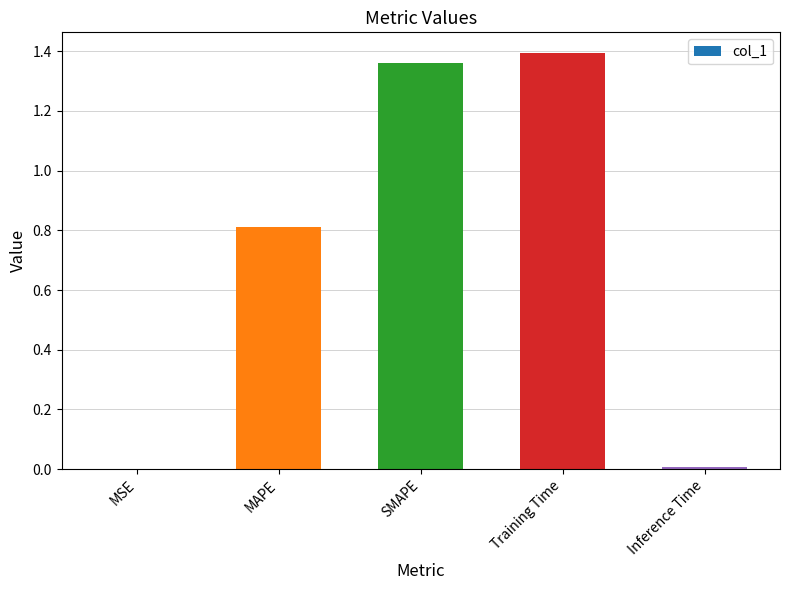

The value at Training Time is 1.4. True or false?

True